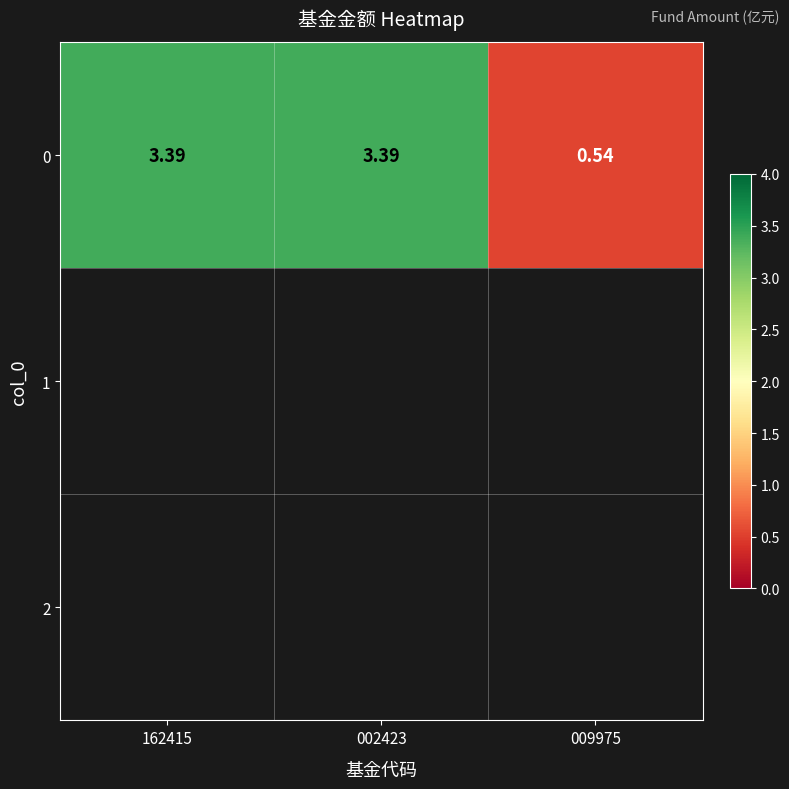

True or false: the data shows 0.8 at 002423.

False